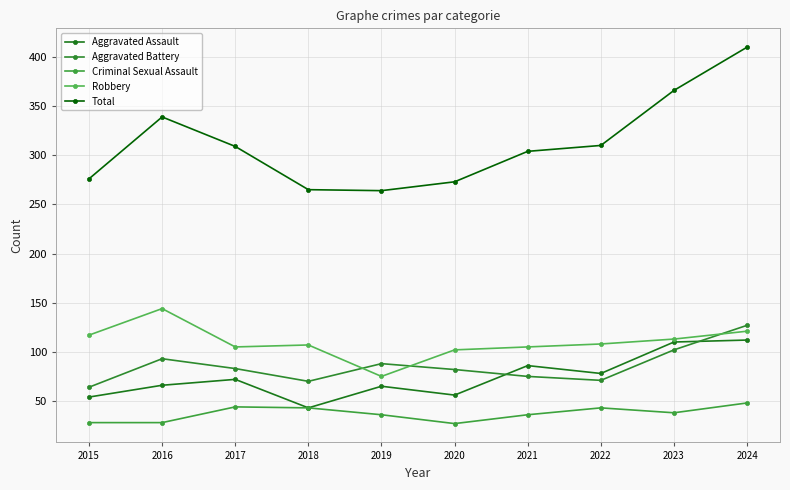

What is the difference between the highest and lowest values at 2022?

267